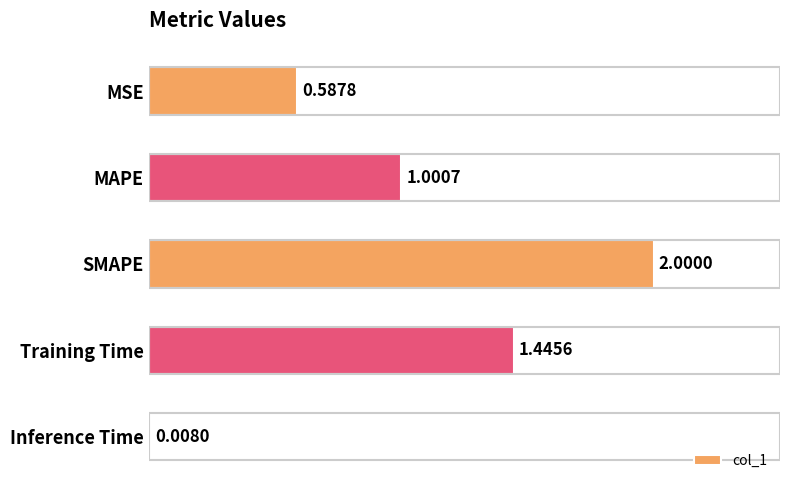

Does the chart contain stacked bars?

No